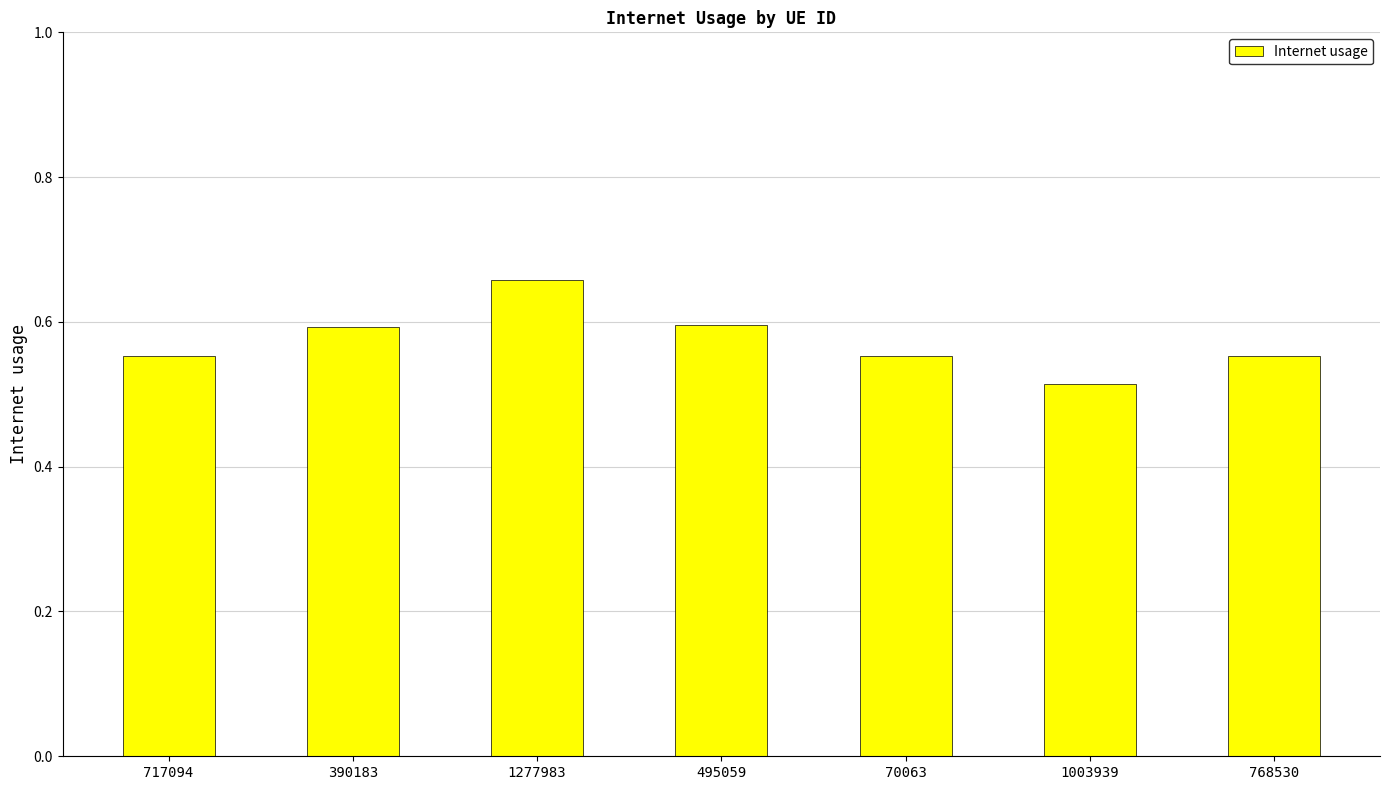

What is the label of the 7th bar from the left?

768530